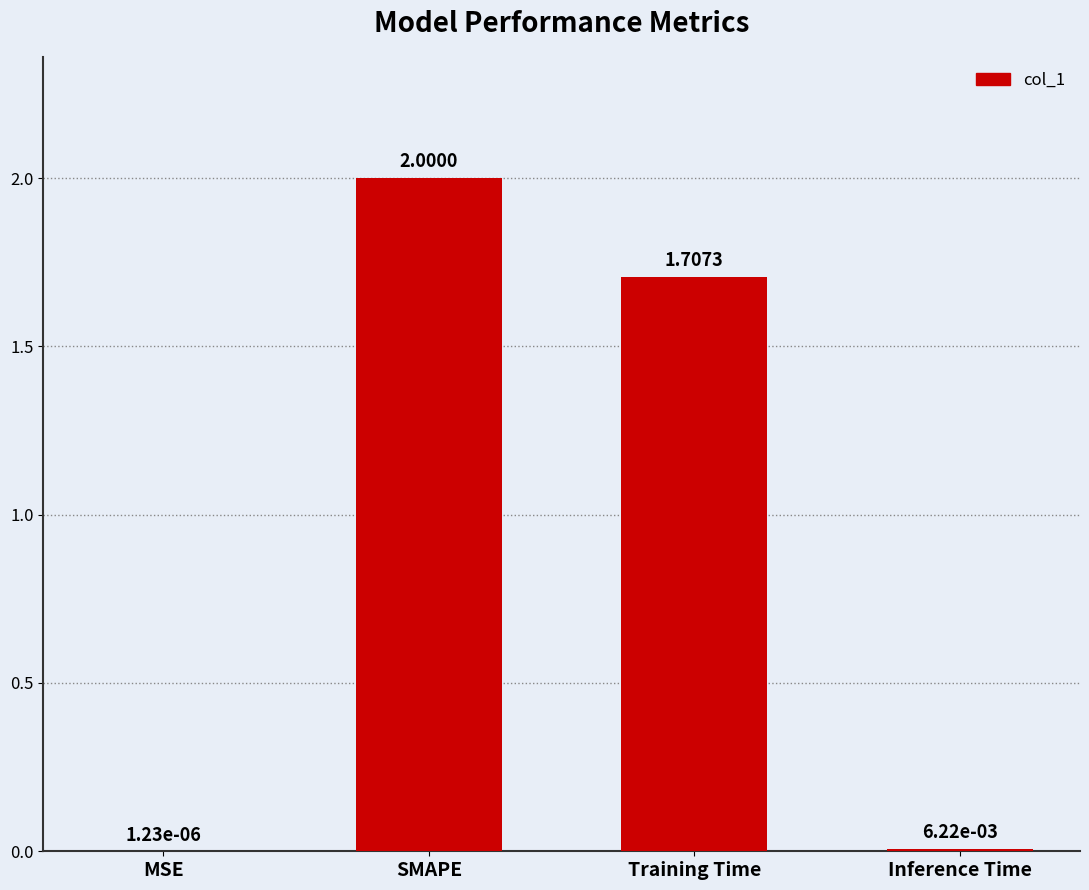

What is the change in value from SMAPE to Inference Time?

-2.0